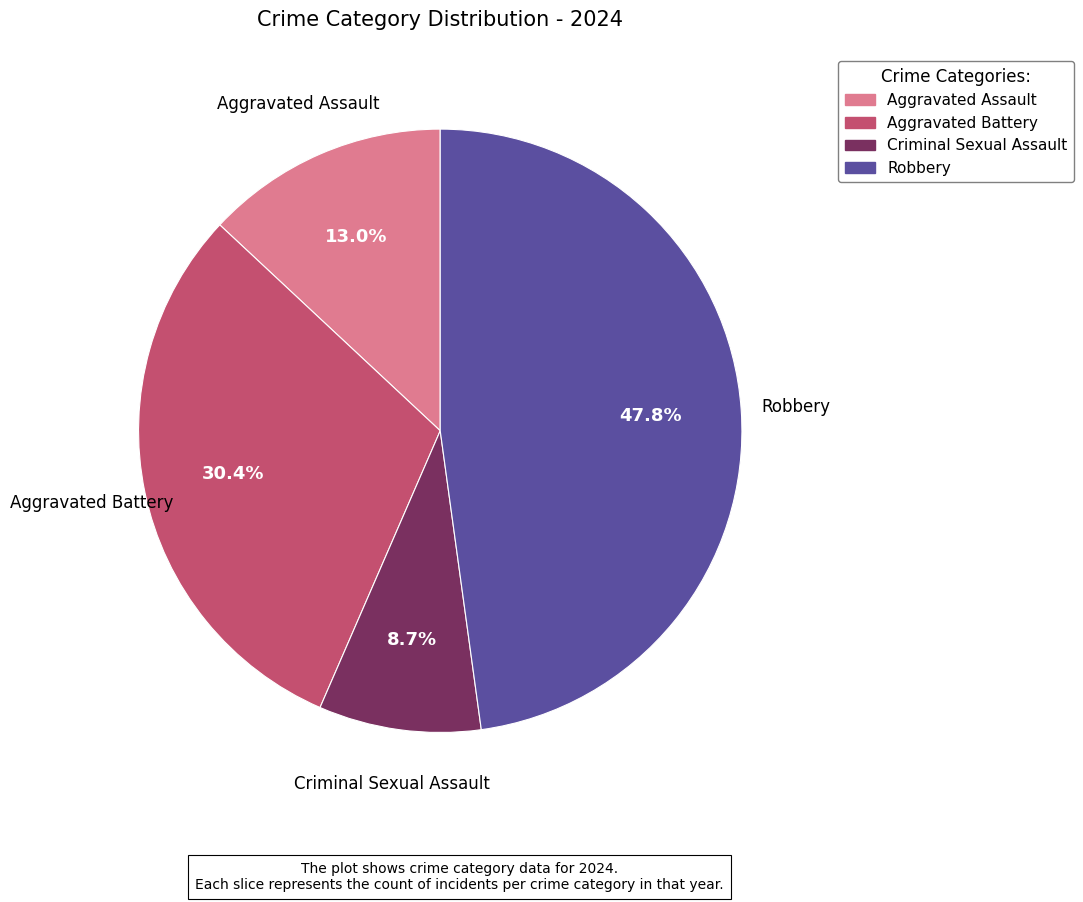

What is the ratio of the value at Criminal Sexual Assault to the value at Aggravated Assault?

0.7